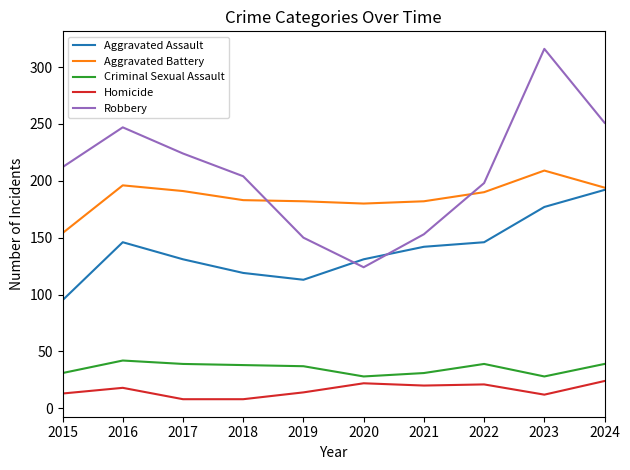

Read the Robbery value at 2015, to the nearest 10.

210